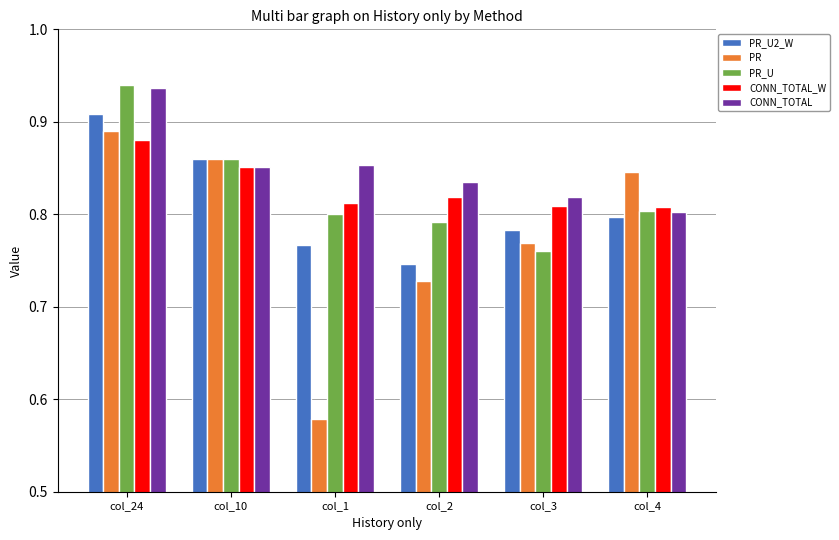

What is the difference between the PR values at col_3 and col_4?

0.1